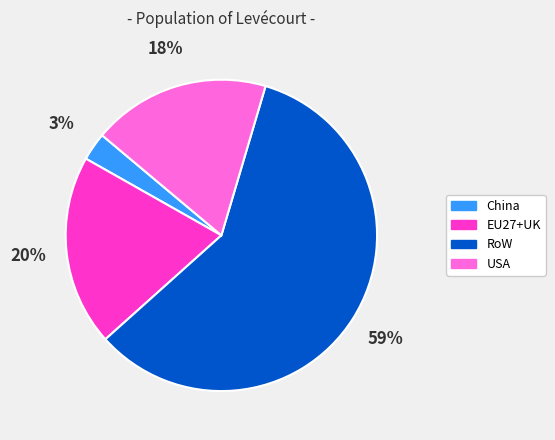

Is it true that USA is 18% of the pie?

True